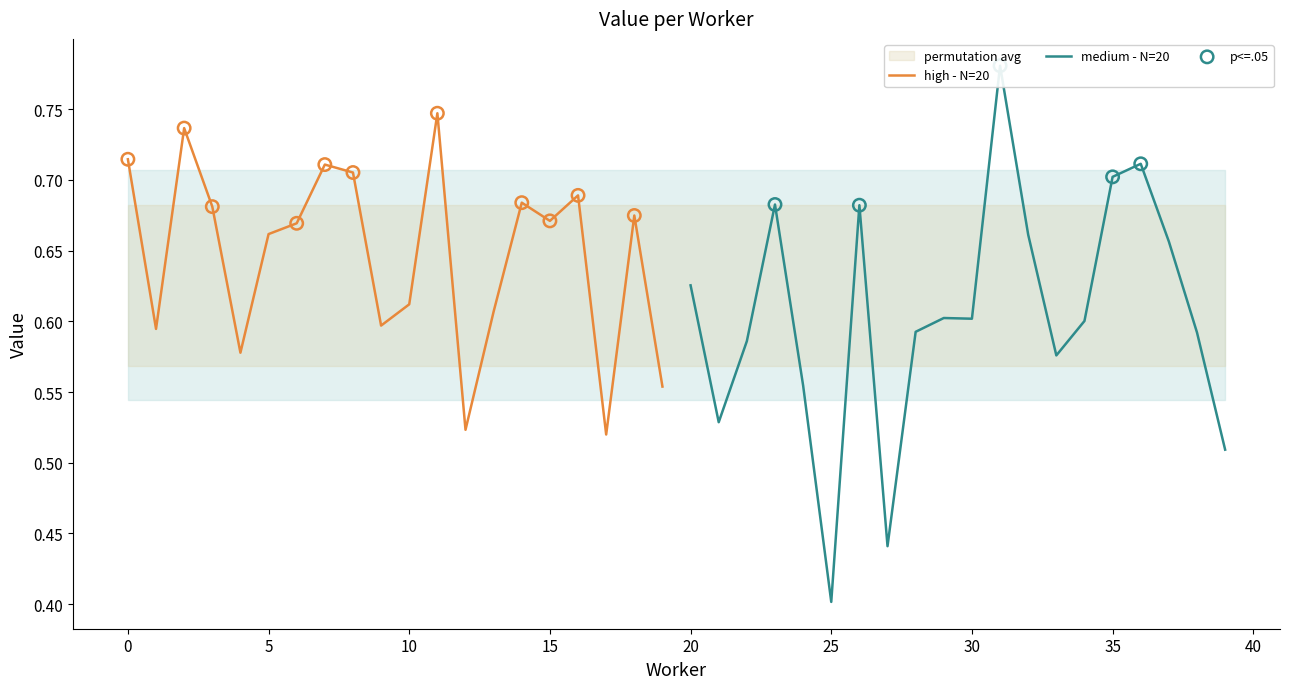

Which series has the largest total across all categories?

high - N=20